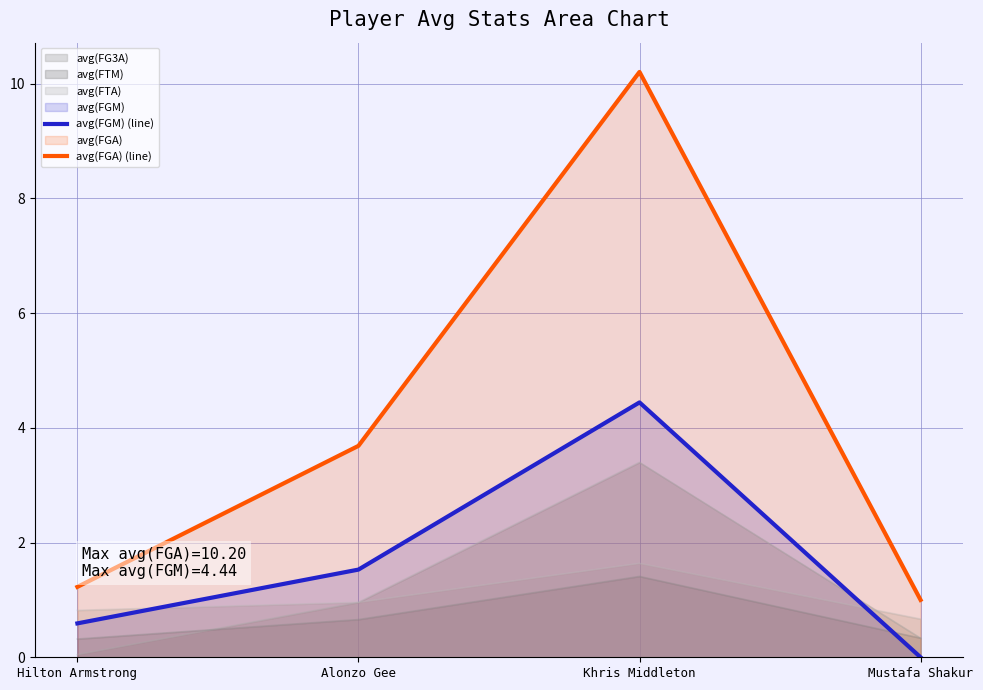

How many data points does each series have?

4